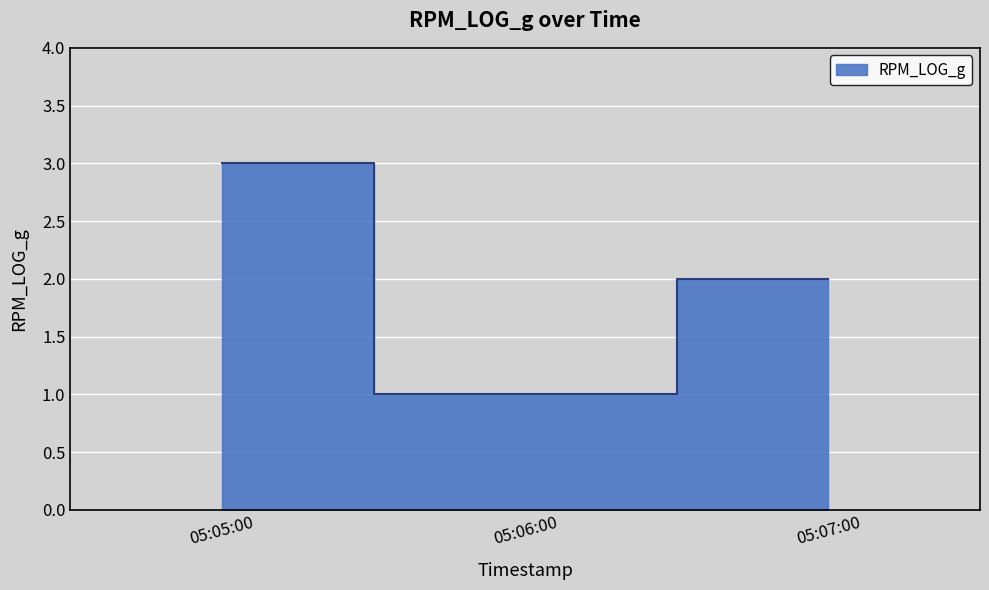

The value at 05:05:00 is 3. True or false?

True